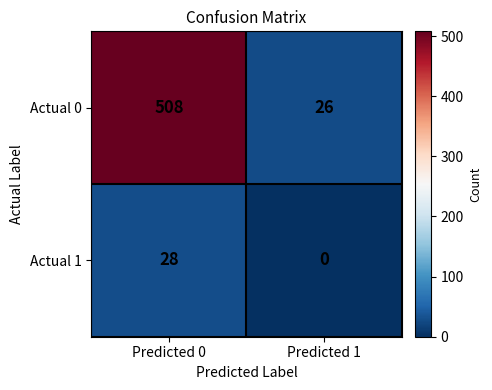

How many categories are shown in the chart?

2